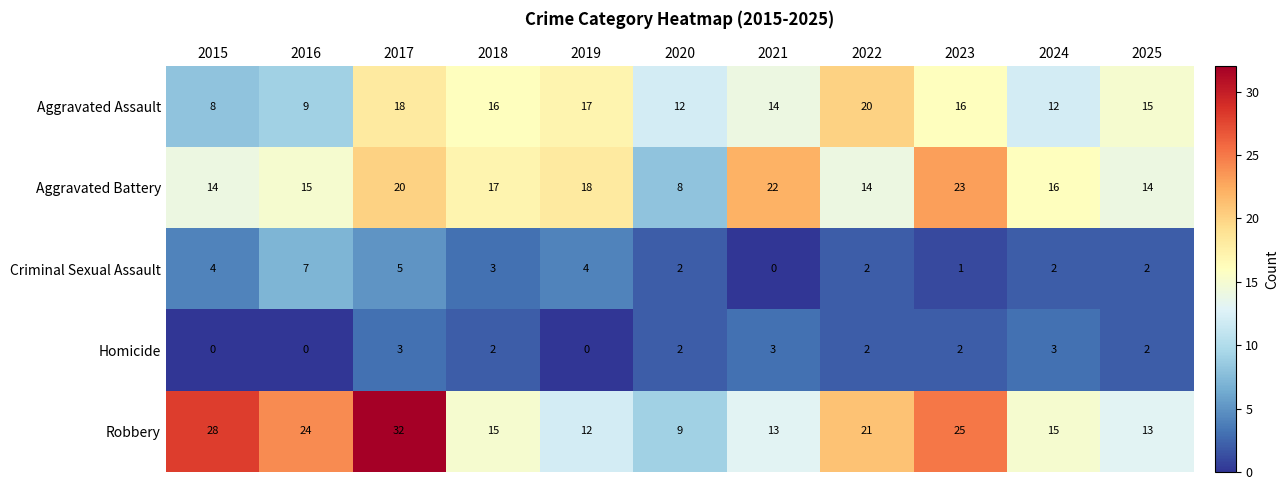

The value of Robbery at 2019 is 3. True or false?

False